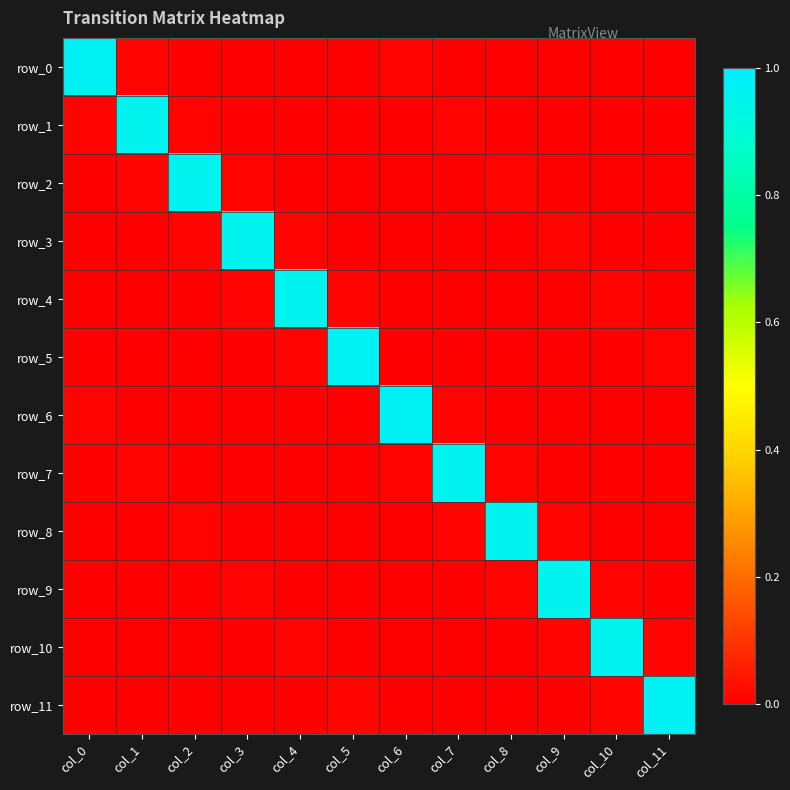

Is it true that row_7 equals 0.3 at col_10?

False